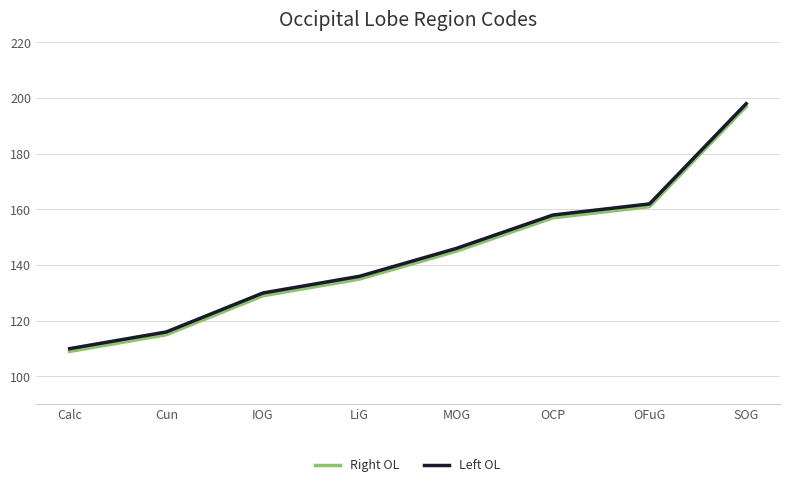

The Right OL series shows 216 at IOG. True or false?

False